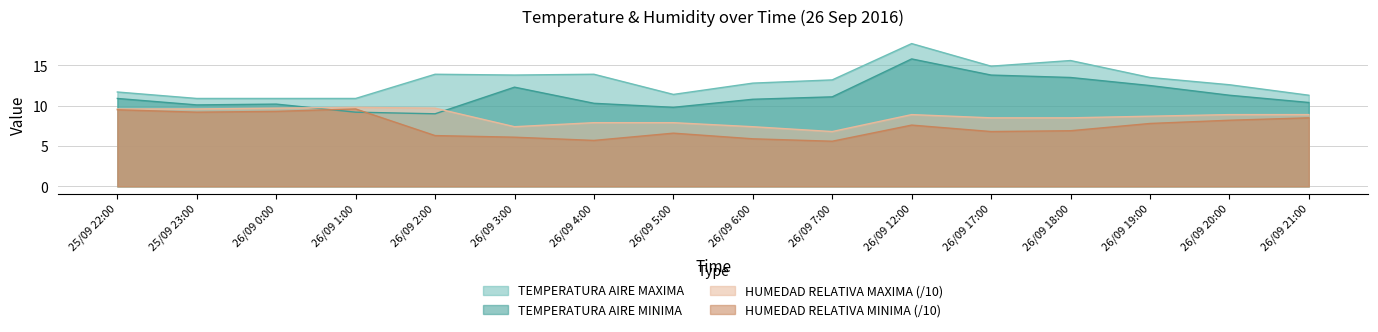

Which series changed the most between 26/09 2:00 and 26/09 12:00?

TEMPERATURA AIRE MINIMA